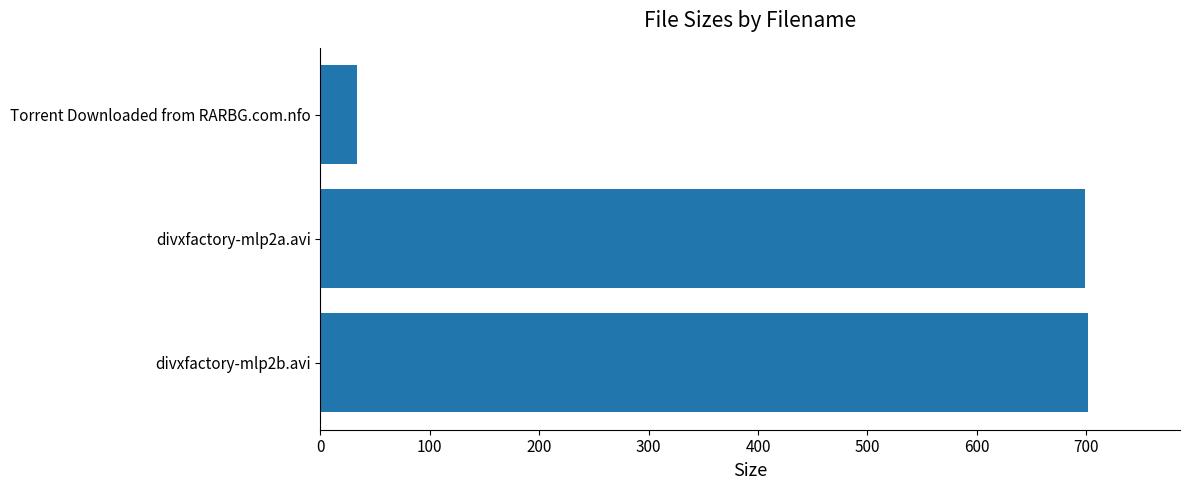

What is the sum of all values?

1433.2